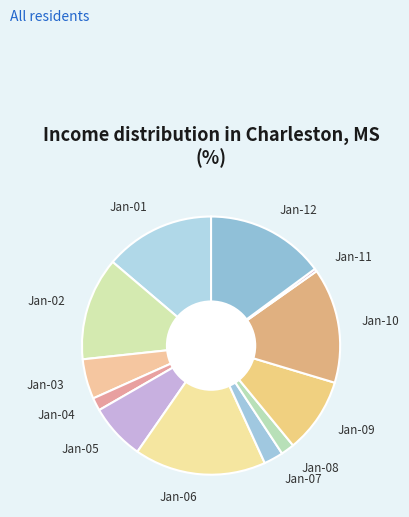

Is there any slice that represents more than half of the pie?

No